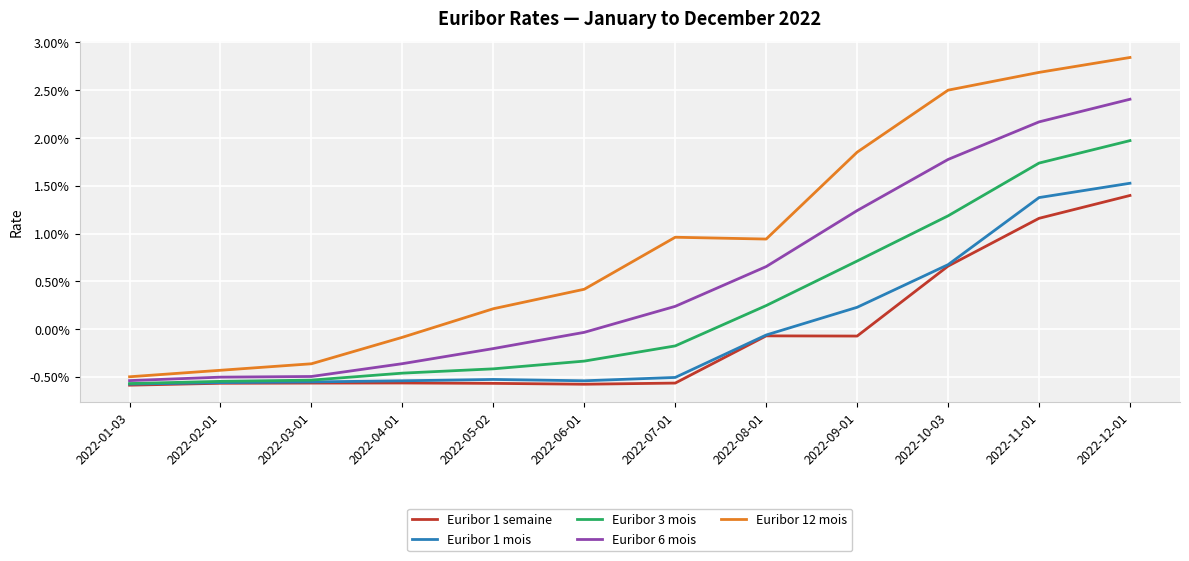

Which category has the lowest value across all series?

2022-01-03